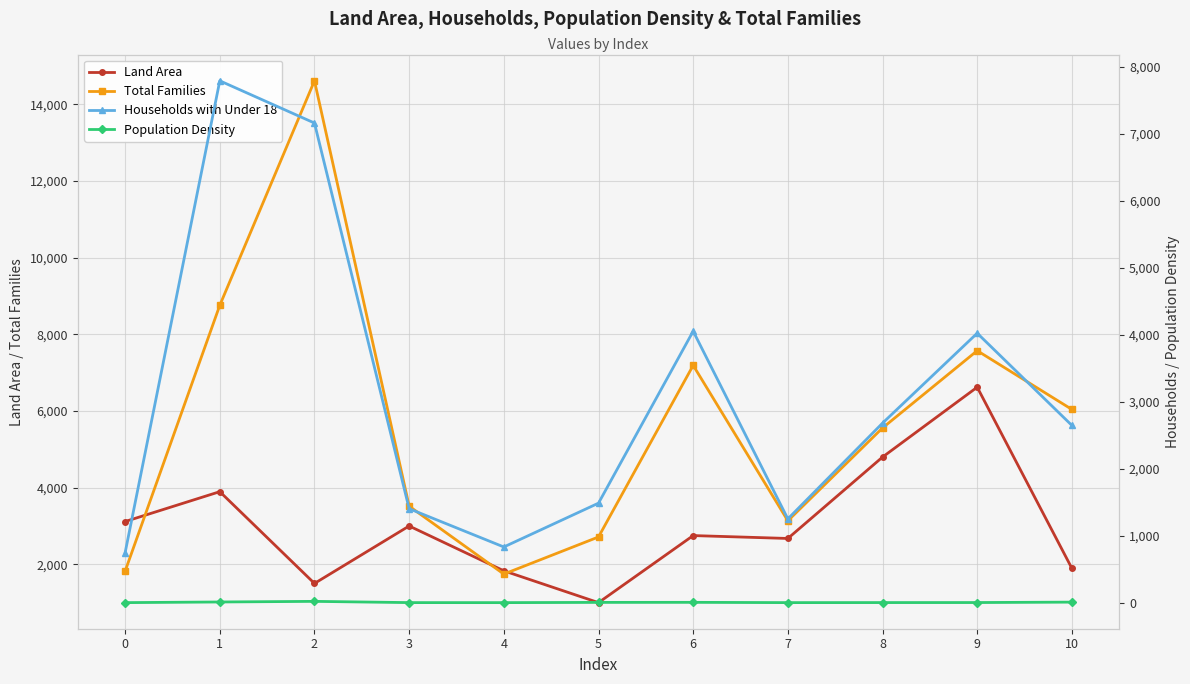

Reading left to right, list all the values displayed in this chart.

Land Area: 3115.5	3894.3	1500.2	2999.0	1829.5	999.5	2748.9	2673.6	4796.9	6620.2	1894.0
Total Families: 1819.5	8756.3	14612.6	3515.6	1744.1	2712.6	7189.4	3134.2	5556.5	7572.2	6039.7
Households with Under 18: 746.0	7788.0	7158.0	1403.0	832.0	1486.0	4052.0	1251.0	2680.0	4022.0	2646.0
Population Density: 1.6	11.2	20.3	1.8	1.5	5.0	5.8	1.6	2.3	2.8	9.0